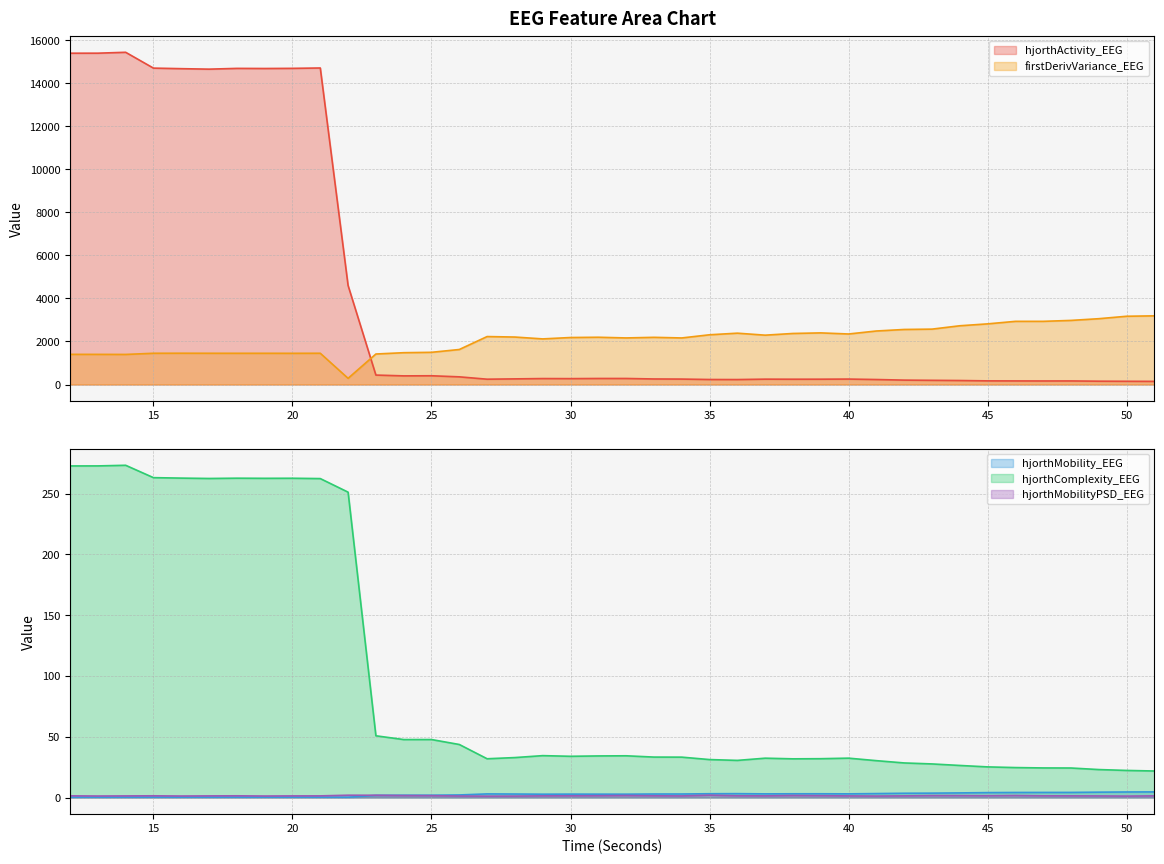

What is the sum of the hjorthMobilityPSD_EEG values at 13 and 17?

2.6